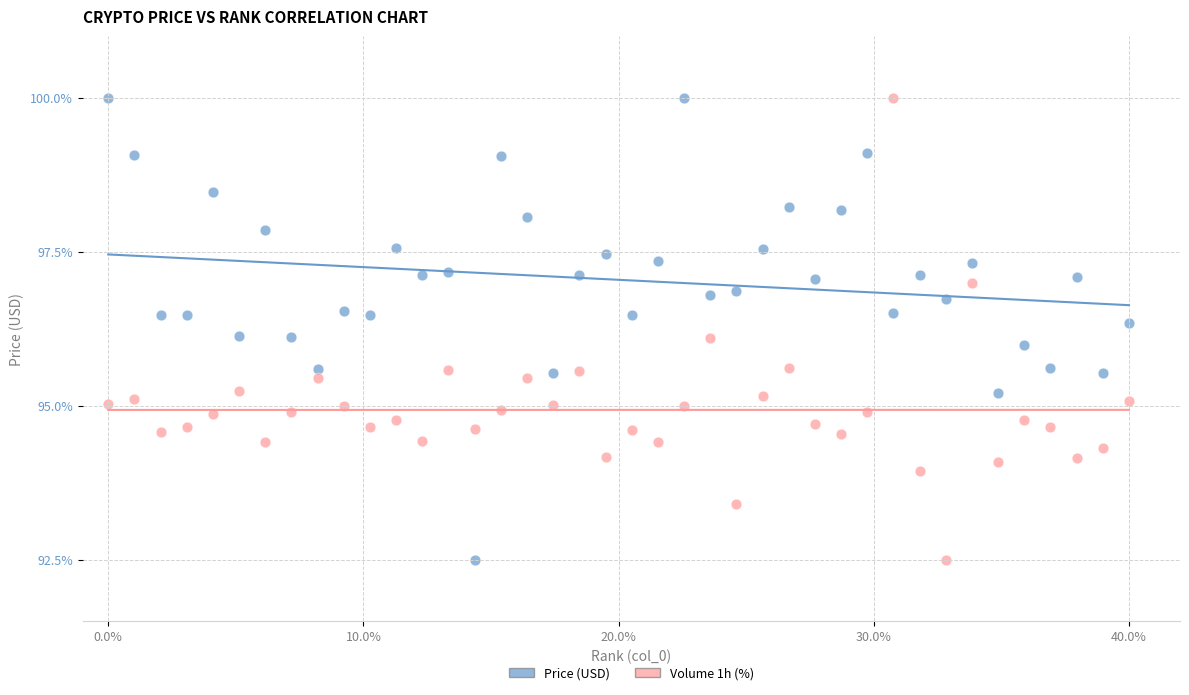

Across all data points, what is the range of Y values (max minus min)?

7.5